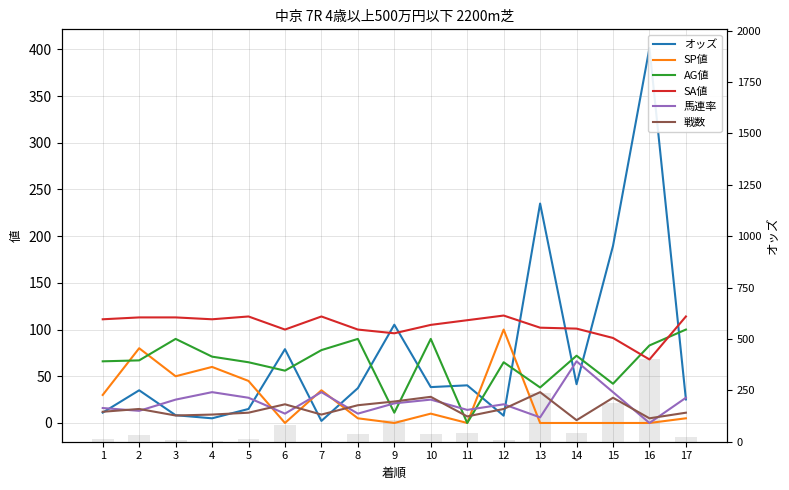

Reading left to right, transcribe all the data shown in this chart.

オッズ: 11.1	35.0	8.3	5.0	15.0	79.0	2.2	37.3	105.2	38.4	40.3	7.8	234.9	41.5	189.6	401.3	25.2
SP値: 30.0	80.0	50.0	60.0	45.0	0.0	35.0	5.0	0.0	10.0	0.0	100.0	0.0	0.0	0.0	0.0	5.0
AG値: 66.0	67.0	90.0	71.0	65.0	56.0	78.0	90.0	11.0	90.0	0.0	65.0	38.0	72.0	42.0	83.0	100.0
SA値: 111.0	113.0	113.0	111.0	114.0	100.0	114.0	100.0	96.0	105.0	110.0	115.0	102.0	101.0	91.0	68.0	114.0
馬連率: 16.0	13.0	25.0	33.0	27.0	10.0	33.0	10.0	21.0	25.0	14.0	20.0	6.0	66.0	33.0	0.0	27.0
戦数: 12.0	15.0	8.0	9.0	11.0	20.0	9.0	19.0	23.0	28.0	7.0	15.0	33.0	3.0	27.0	5.0	11.0